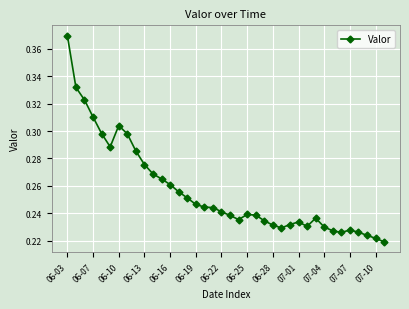

True or false: the data has more than 1 interior local peaks.

True